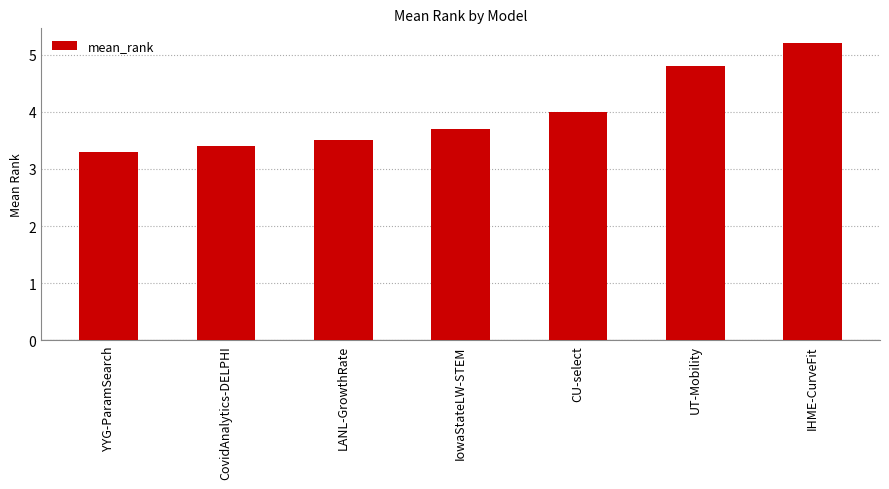

List the labels in order of value, largest first.

IHME-CurveFit, UT-Mobility, CU-select, IowaStateLW-STEM, LANL-GrowthRate, CovidAnalytics-DELPHI, YYG-ParamSearch